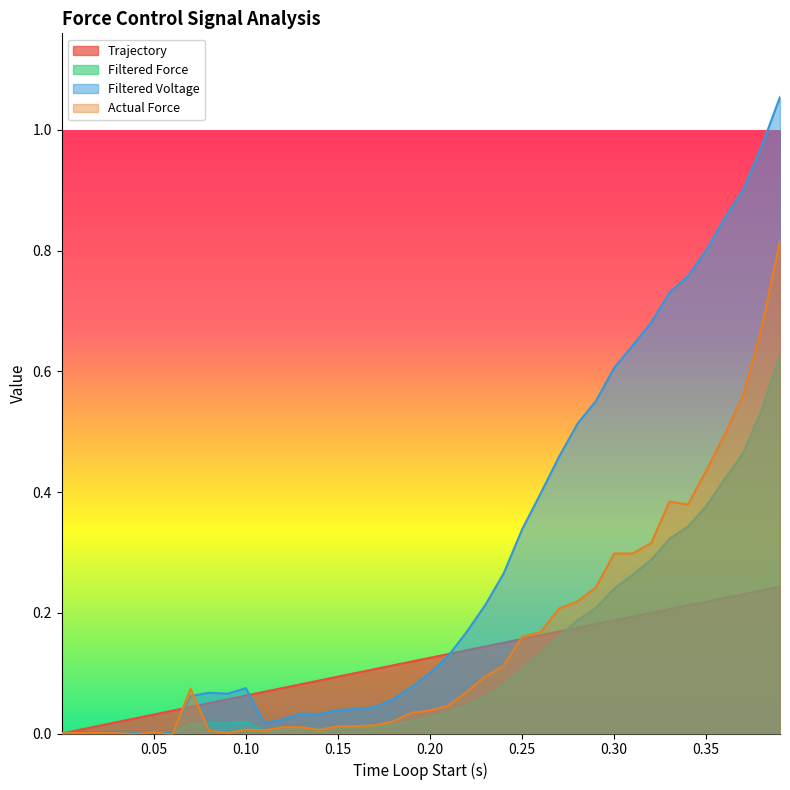

Reading left to right, extract all data points from this chart.

Trajectory: 0.0	0.0	0.0	0.0	0.0	0.0	0.0	0.0	0.1	0.1	0.1	0.1	0.1	0.1	0.1	0.1	0.1	0.1	0.1	0.1	0.1	0.1	0.1	0.1	0.2	0.2	0.2	0.2	0.2	0.2	0.2	0.2	0.2	0.2	0.2	0.2	0.2	0.2	0.2	0.2
Filtered Force: 0.0	0.0	0.0	0.0	0.0	0.0	0.0	0.0	0.0	0.0	0.0	0.0	0.0	0.0	0.0	0.0	0.0	0.0	0.0	0.0	0.0	0.0	0.0	0.1	0.1	0.1	0.1	0.2	0.2	0.2	0.2	0.3	0.3	0.3	0.3	0.4	0.4	0.5	0.5	0.6
Filtered Voltage: 0.0	0.0	0.0	0.0	0.0	0.0	0.0	0.1	0.1	0.1	0.1	0.0	0.0	0.0	0.0	0.0	0.0	0.0	0.1	0.1	0.1	0.1	0.2	0.2	0.3	0.3	0.4	0.5	0.5	0.6	0.6	0.6	0.7	0.7	0.8	0.8	0.9	0.9	1.0	1.1
Actual Force: 0.0	0.0	0.0	0.0	-0.0	0.0	-0.0	0.1	0.0	0.0	0.0	0.0	0.0	0.0	0.0	0.0	0.0	0.0	0.0	0.0	0.0	0.0	0.1	0.1	0.1	0.2	0.2	0.2	0.2	0.2	0.3	0.3	0.3	0.4	0.4	0.4	0.5	0.6	0.7	0.8